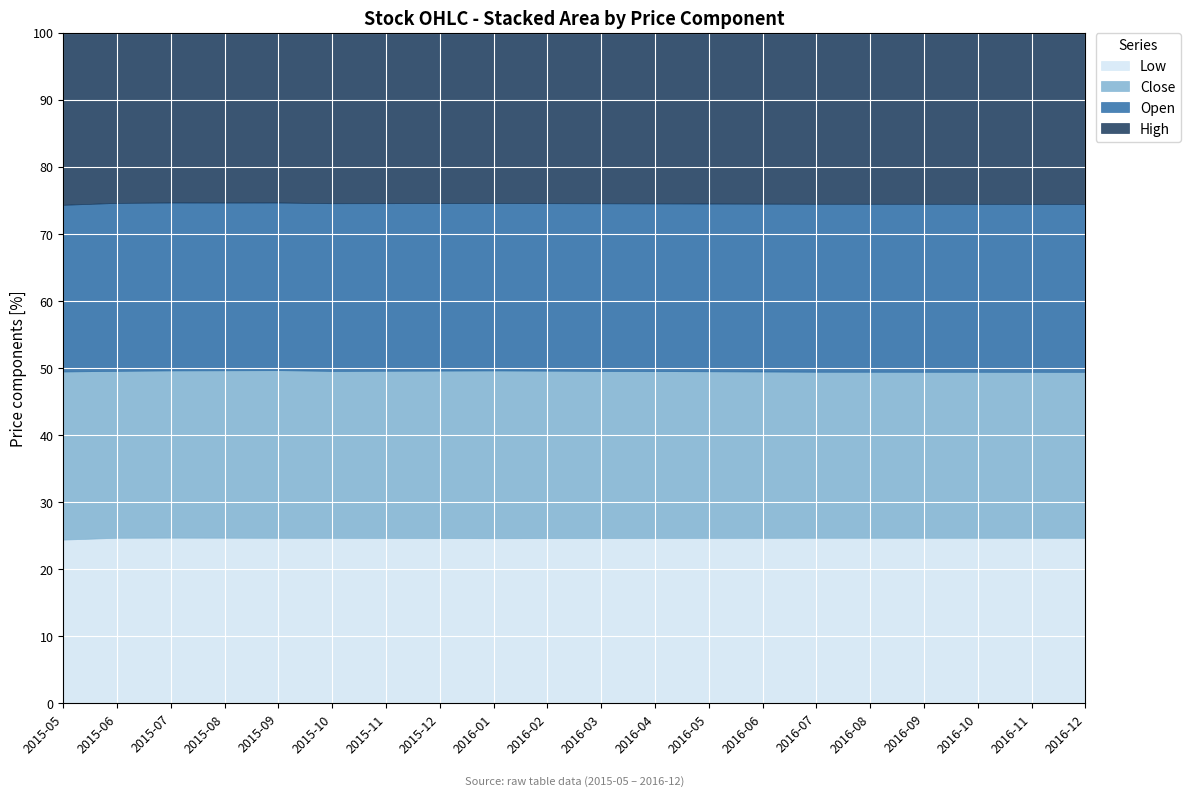

What is the total value across all series at 2016-04?

100.0